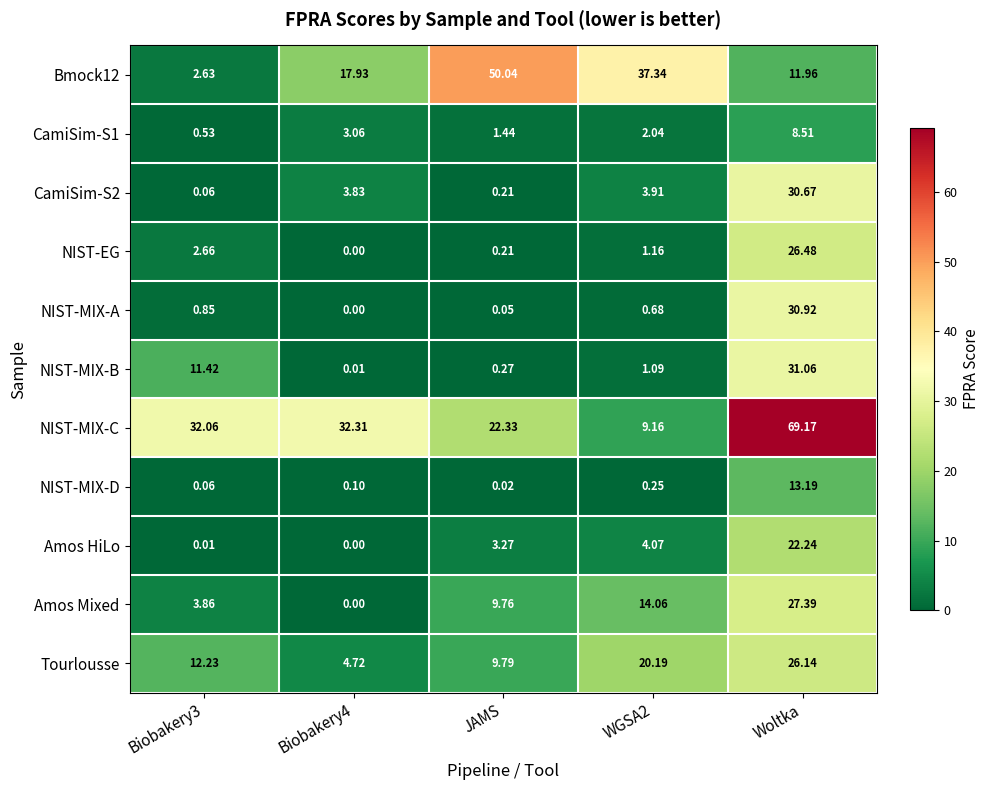

At which category is the sum across all series the highest?

Woltka